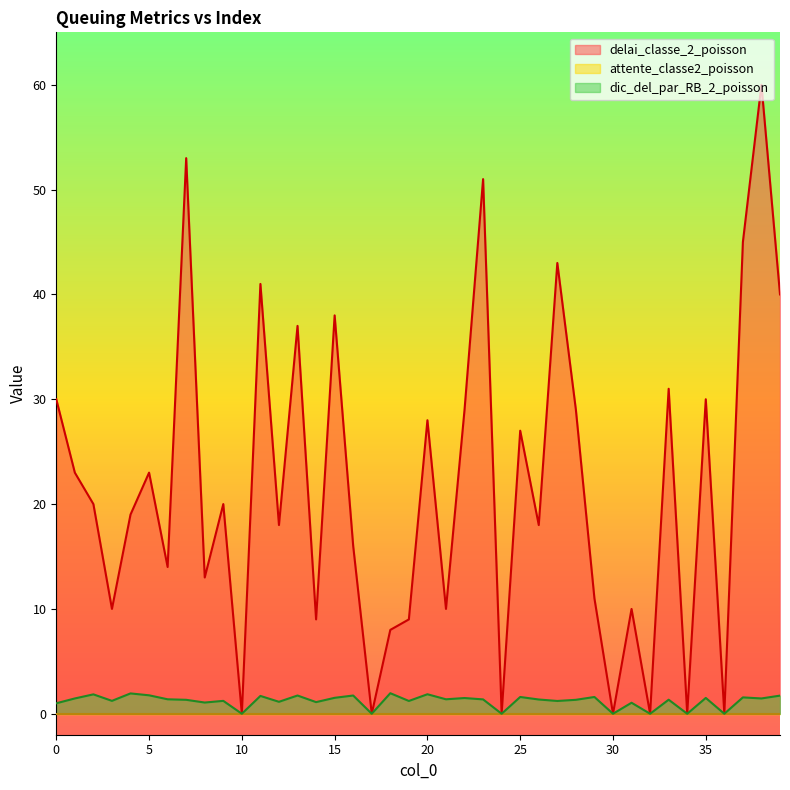

Is the value of dic_del_par_RB_2_poisson at 6 greater than the value of delai_classe_2_poisson at 14?

No